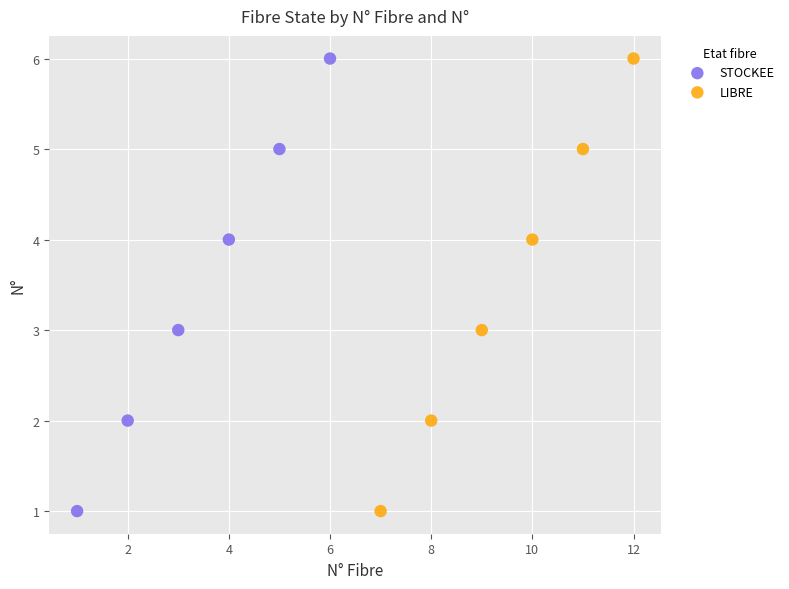

What are all the series names shown in the legend?

STOCKEE, LIBRE